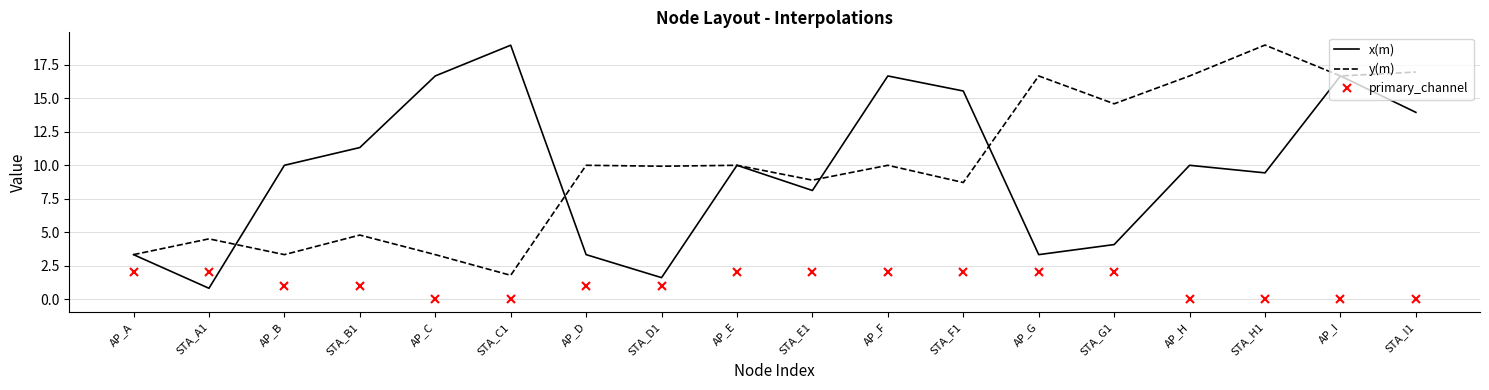

What position from the right is AP_F?

8